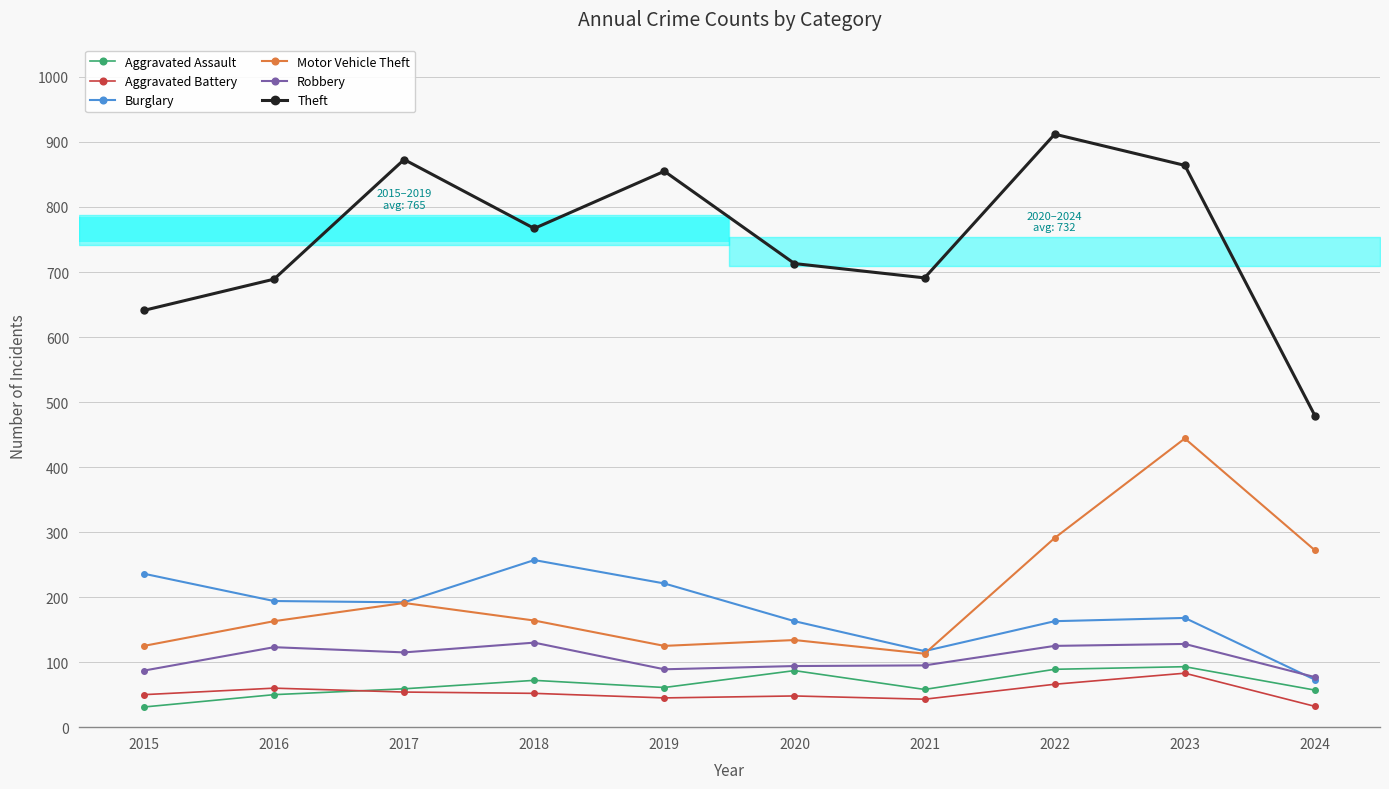

Rank the series at 2023 from highest to lowest value.

Theft, Motor Vehicle Theft, Burglary, Robbery, Aggravated Assault, Aggravated Battery